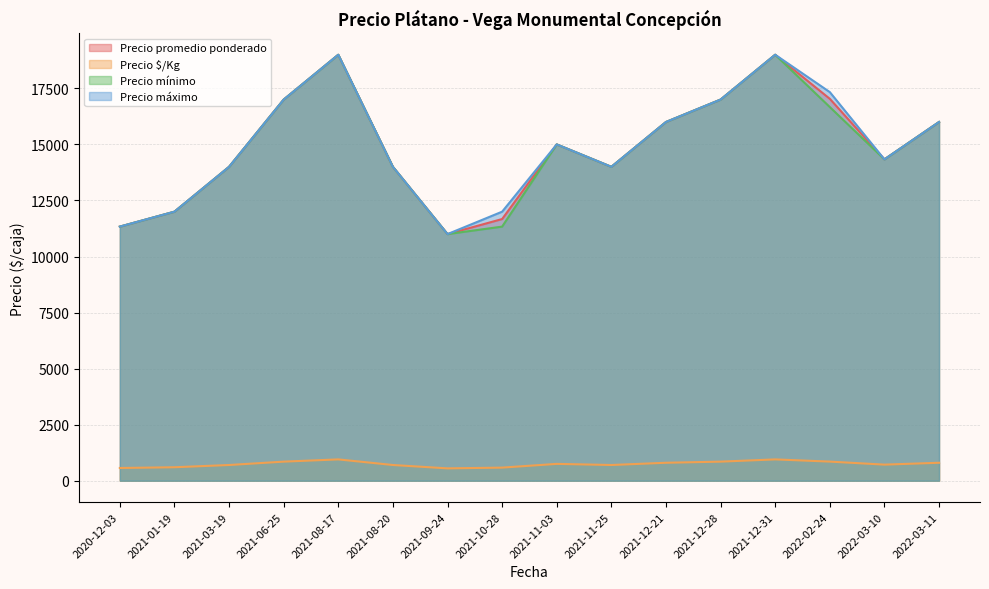

True or false: Precio promedio ponderado and Precio mínimo cross at least once.

False